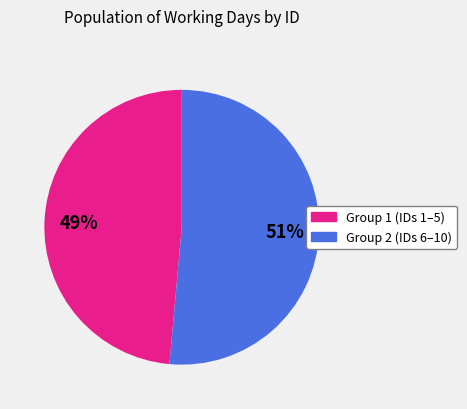

To the nearest percent, what is the average slice percentage?

50%